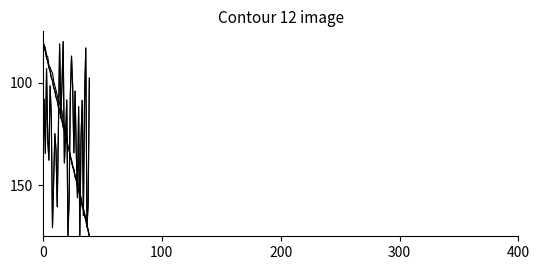

The col_19 series shows 56.2 at 6. True or false?

False